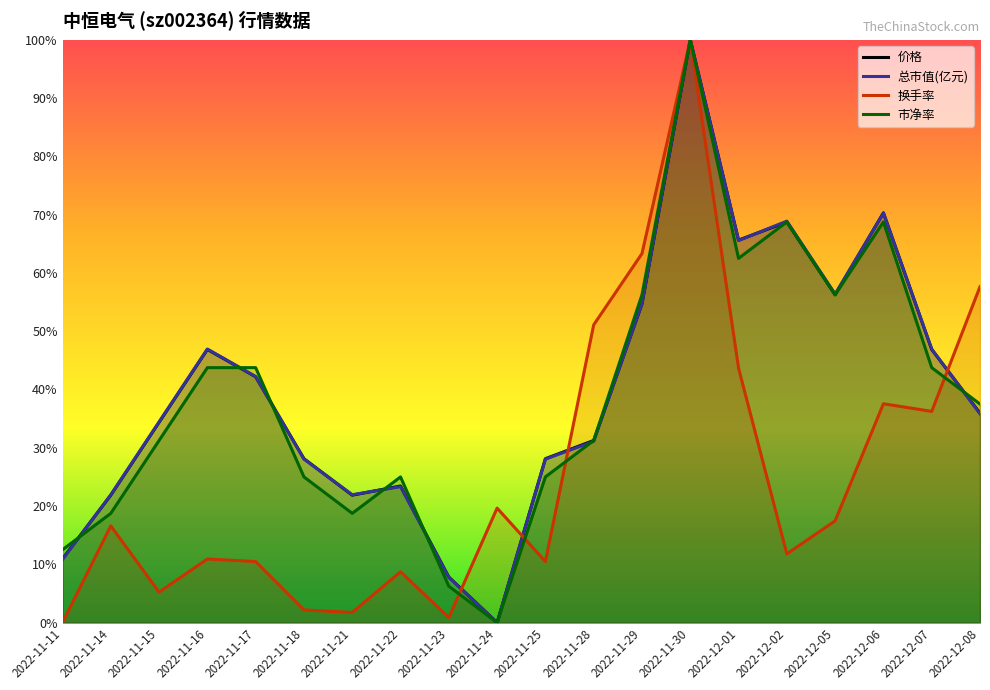

True or false: 市净率 has more than 0 points higher than both neighbors.

True